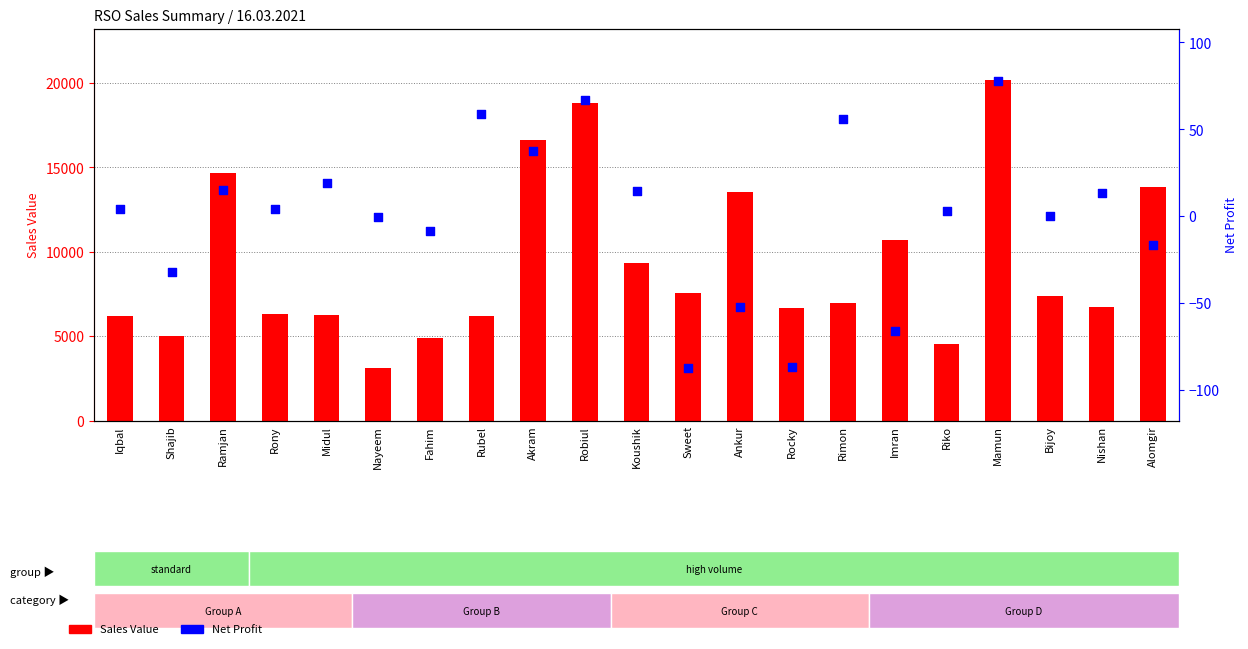

What are all the series names shown in the legend?

Sales Value, Net Profit